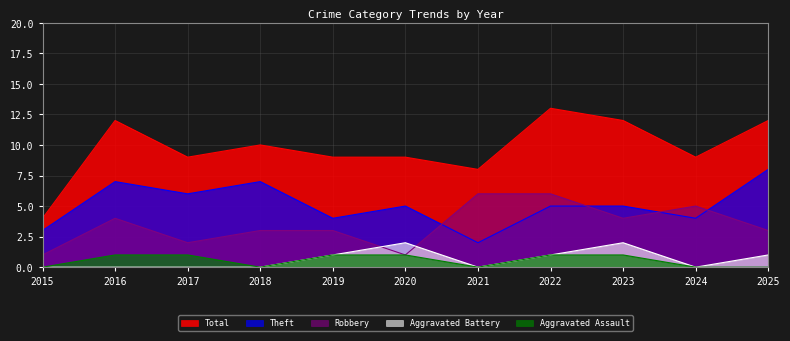

At how many categories does at least one series exceed 2?

11